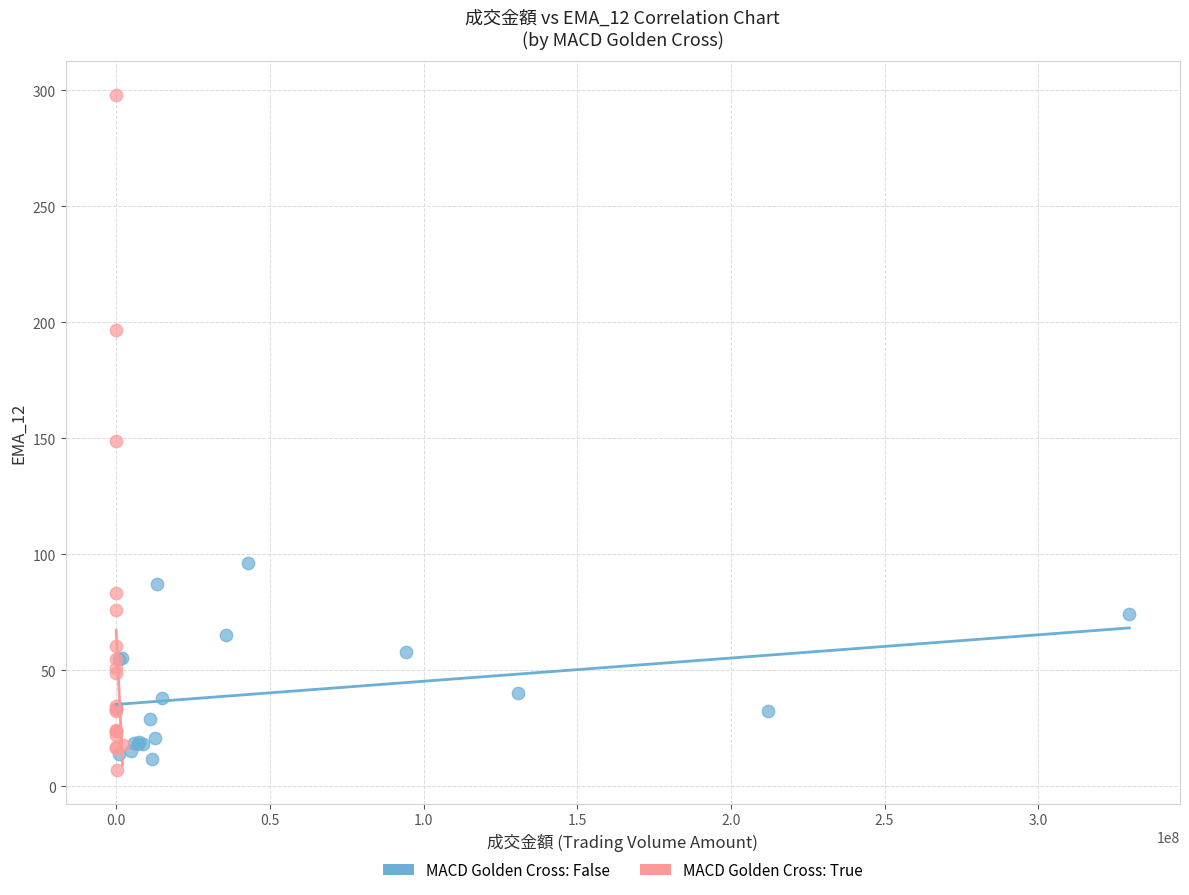

Which series contains the highest Y value?

MACD Golden Cross: True